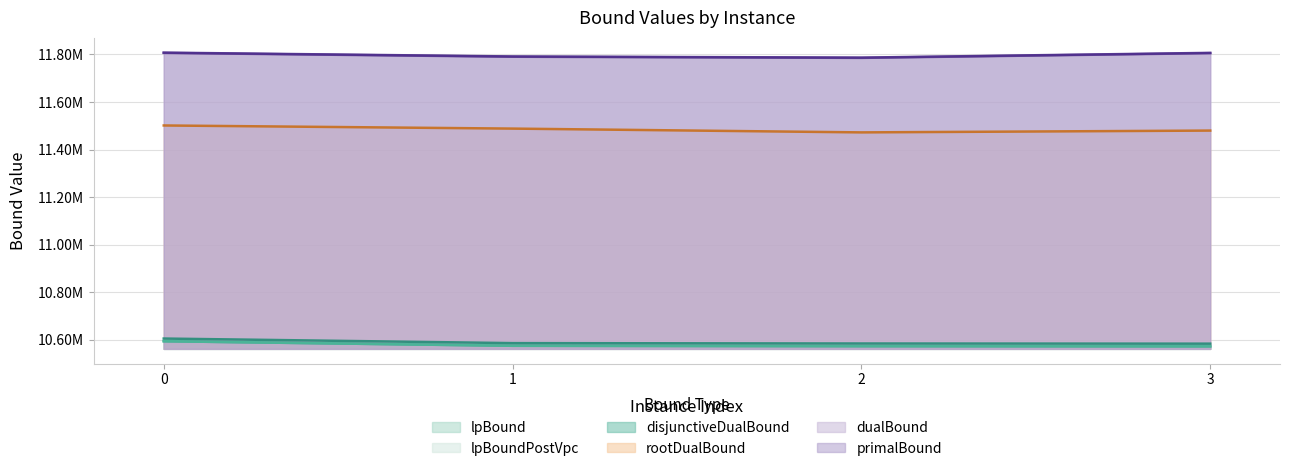

The rootDualBound series shows 11488069.7 at 1. True or false?

True